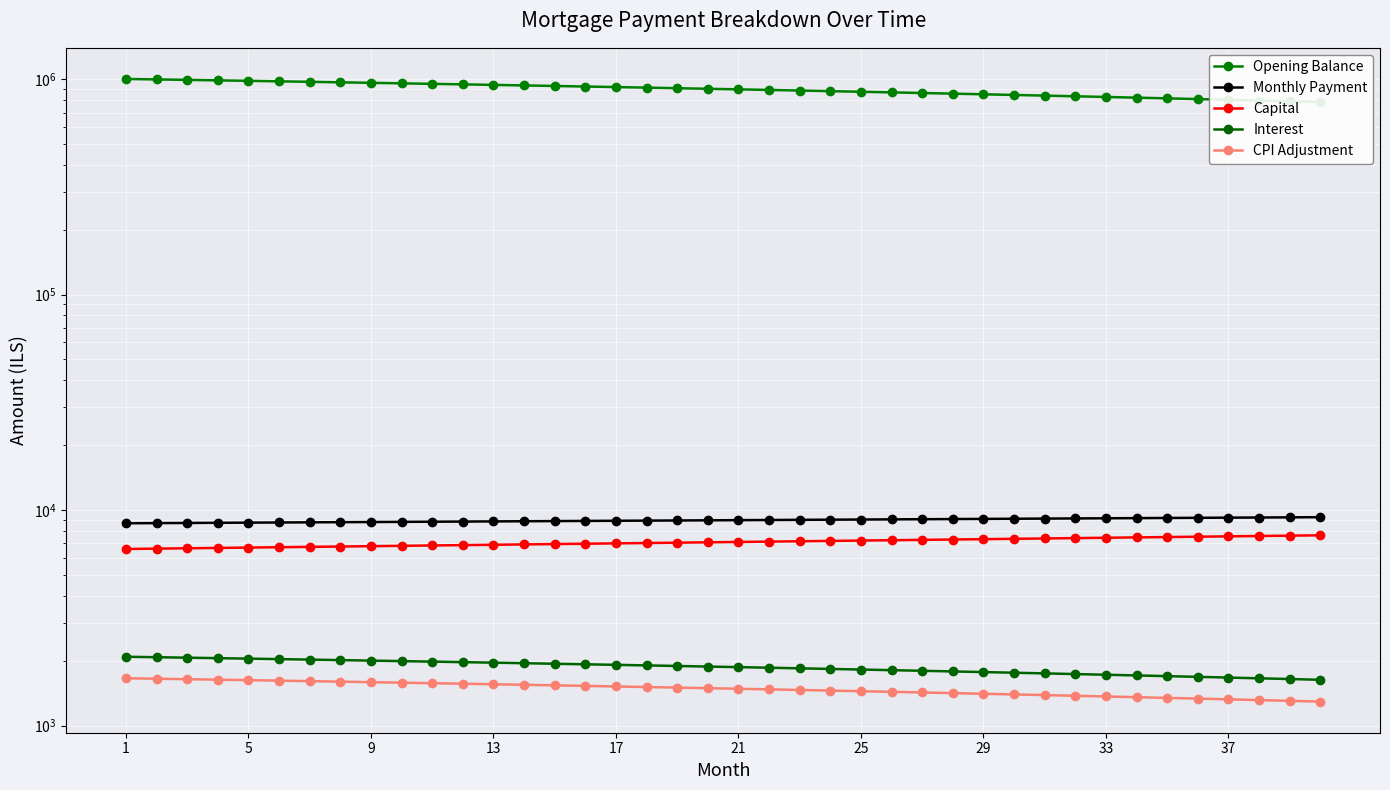

What is the smallest value displayed?

1292.3